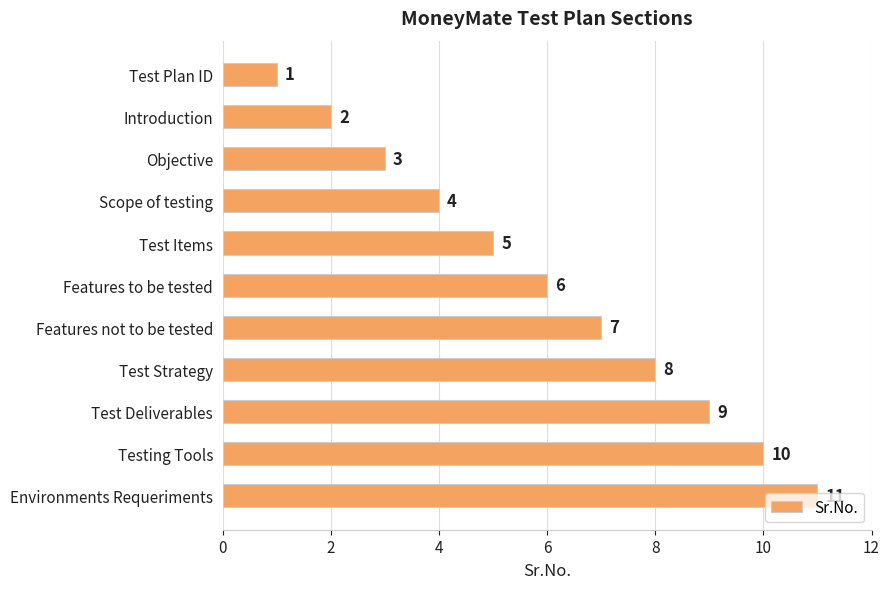

List the labels in order of value, smallest first.

Test Plan ID, Introduction, Objective, Scope of testing, Test Items, Features to be tested, Features not to be tested, Test Strategy, Test Deliverables, Testing Tools, Environments Requeriments